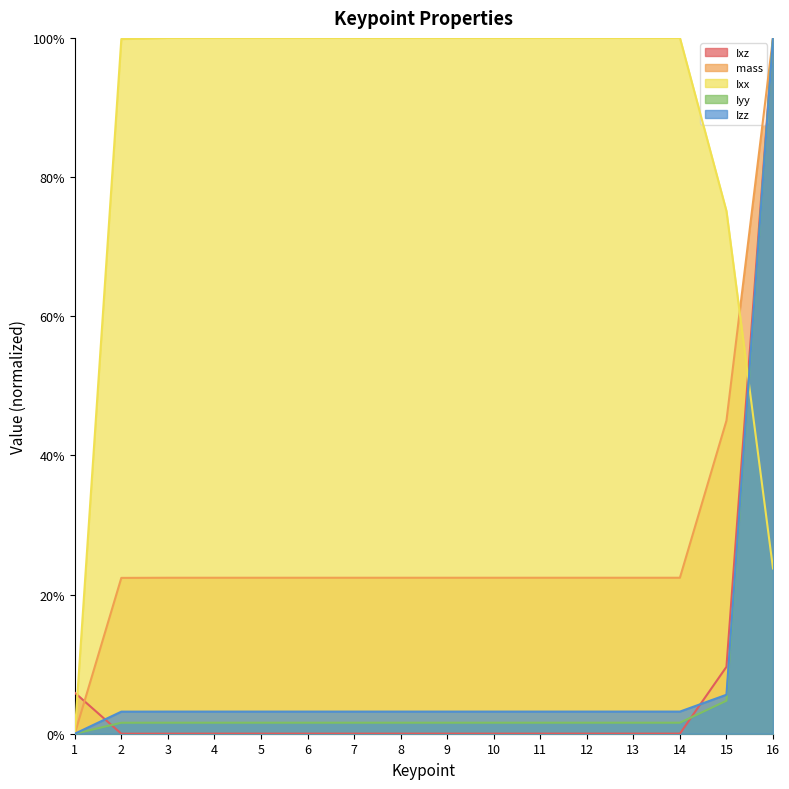

How many categories are shown in the chart?

16